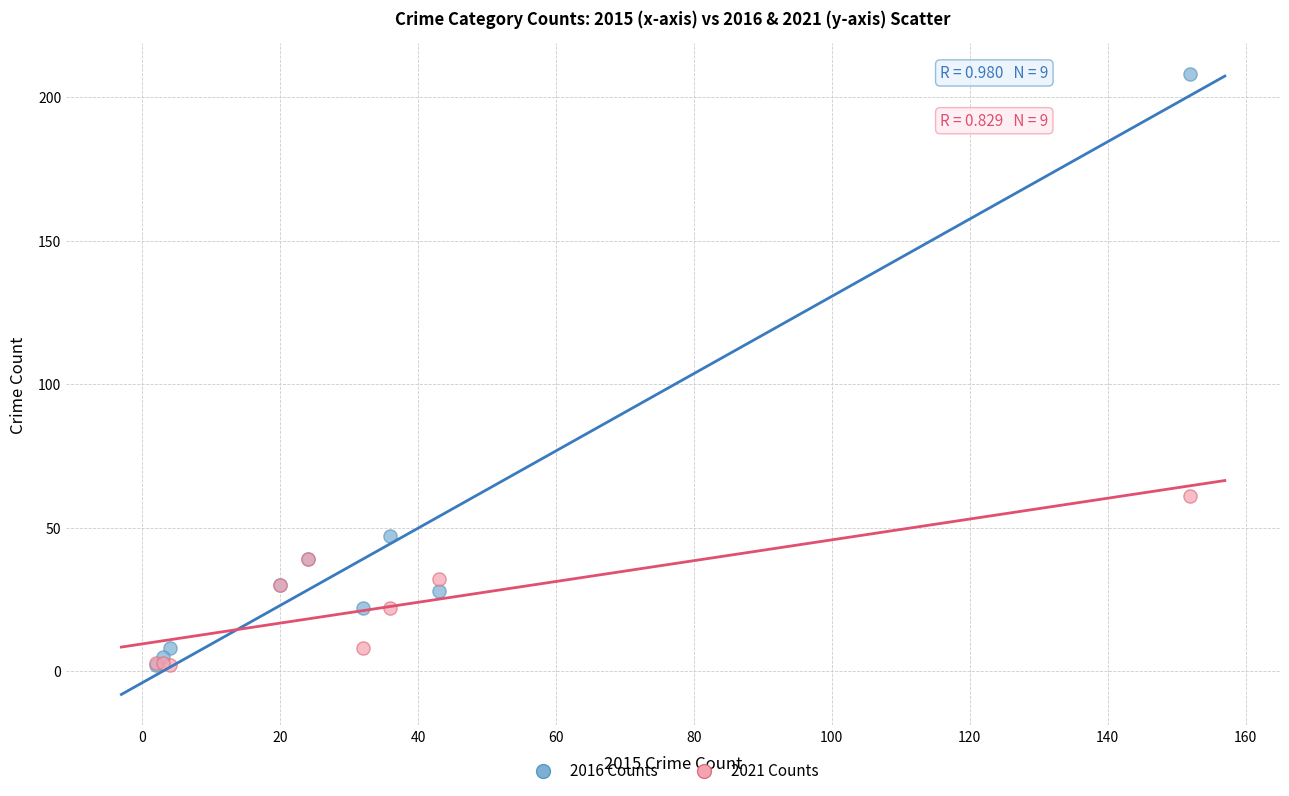

In the 2016 Counts series, what Y value is closest to 105?

47